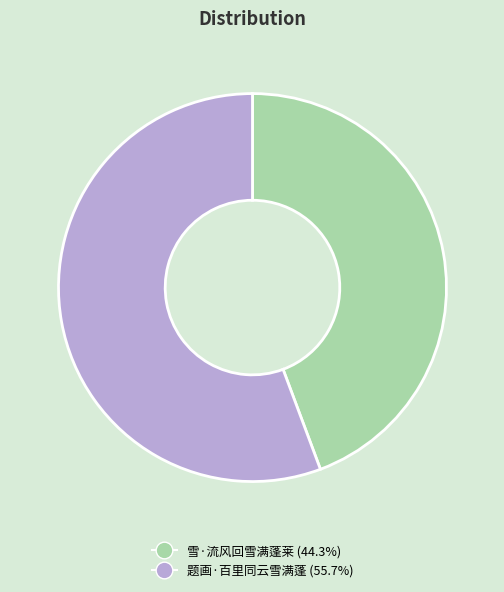

Which category accounts for the majority?

题画·百里同云雪满蓬